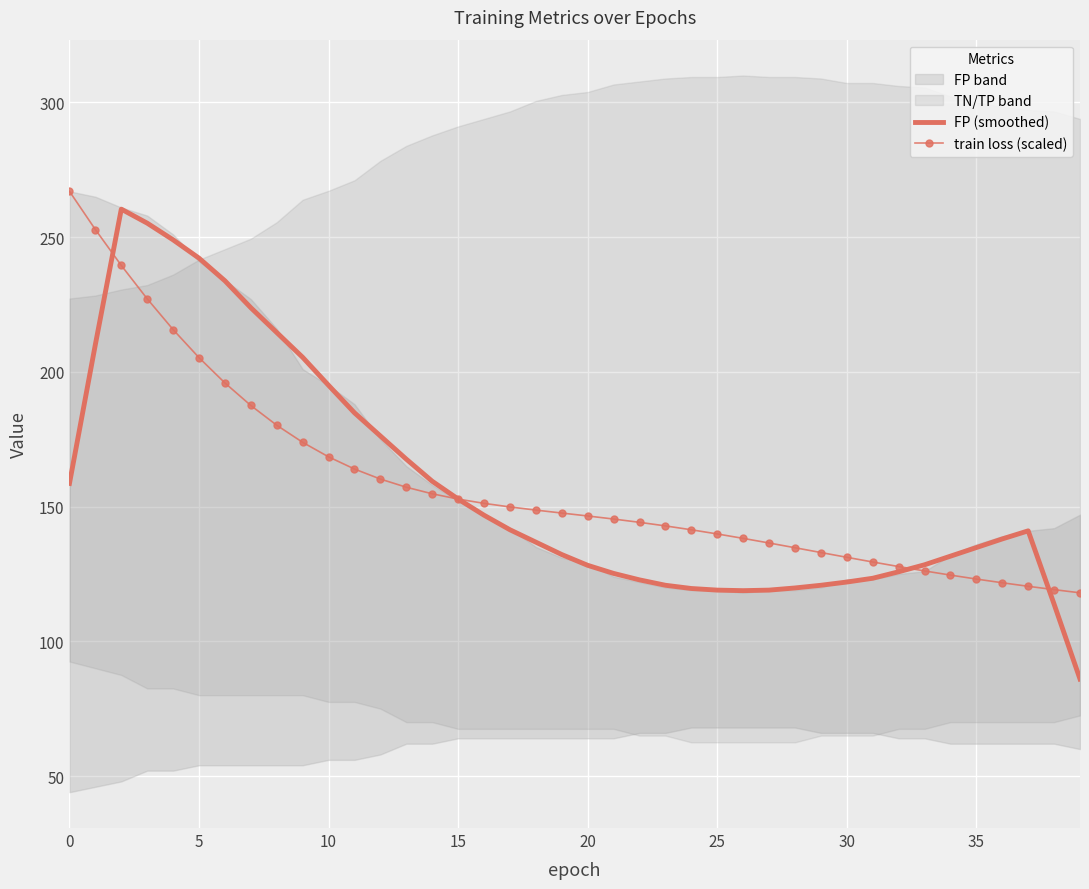

True or false: train loss (scaled) has more than 1 points higher than both neighbors.

False